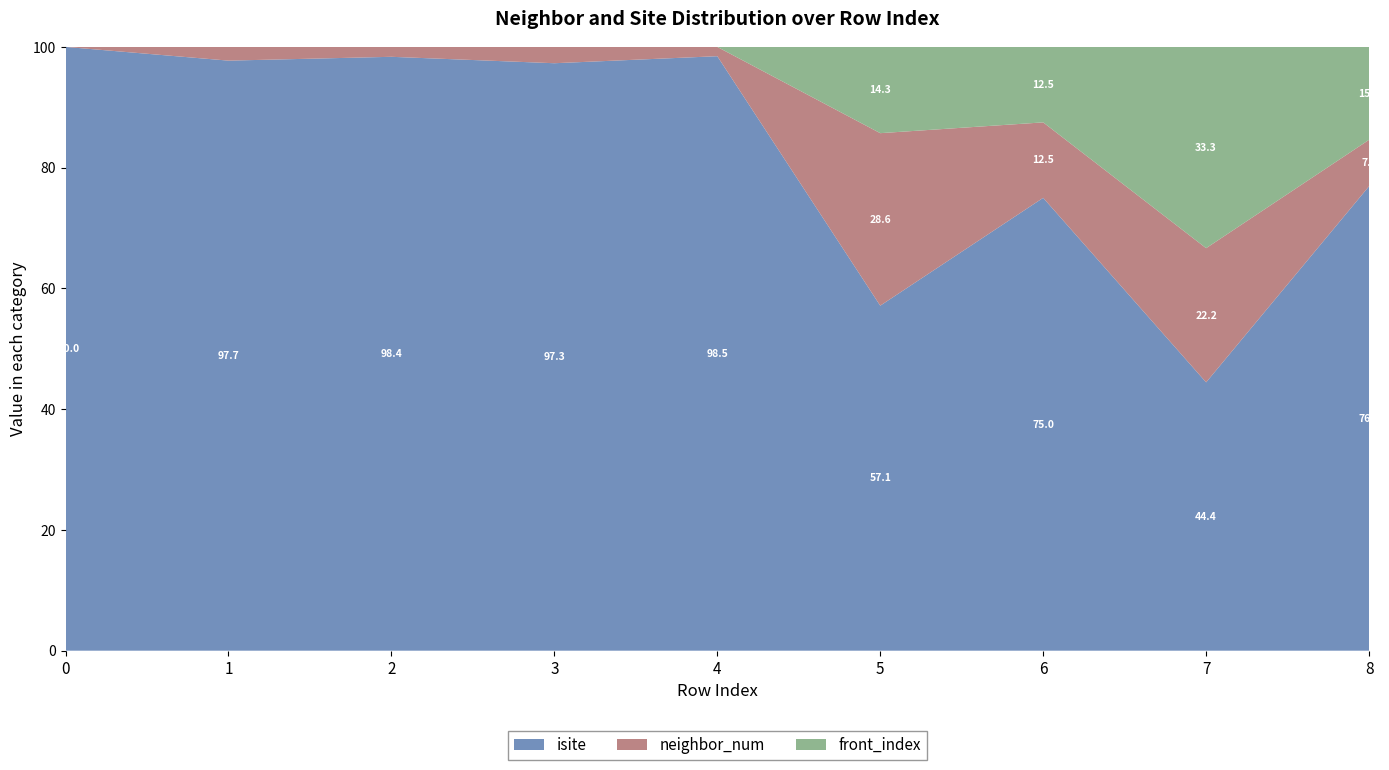

Reading left to right, extract all data points from this chart.

isite: 16	43	60	36	64	4	12	4	20
neighbor_num: 0	1	1	1	1	2	2	2	2
front_index: 0	0	0	0	0	1	2	3	4